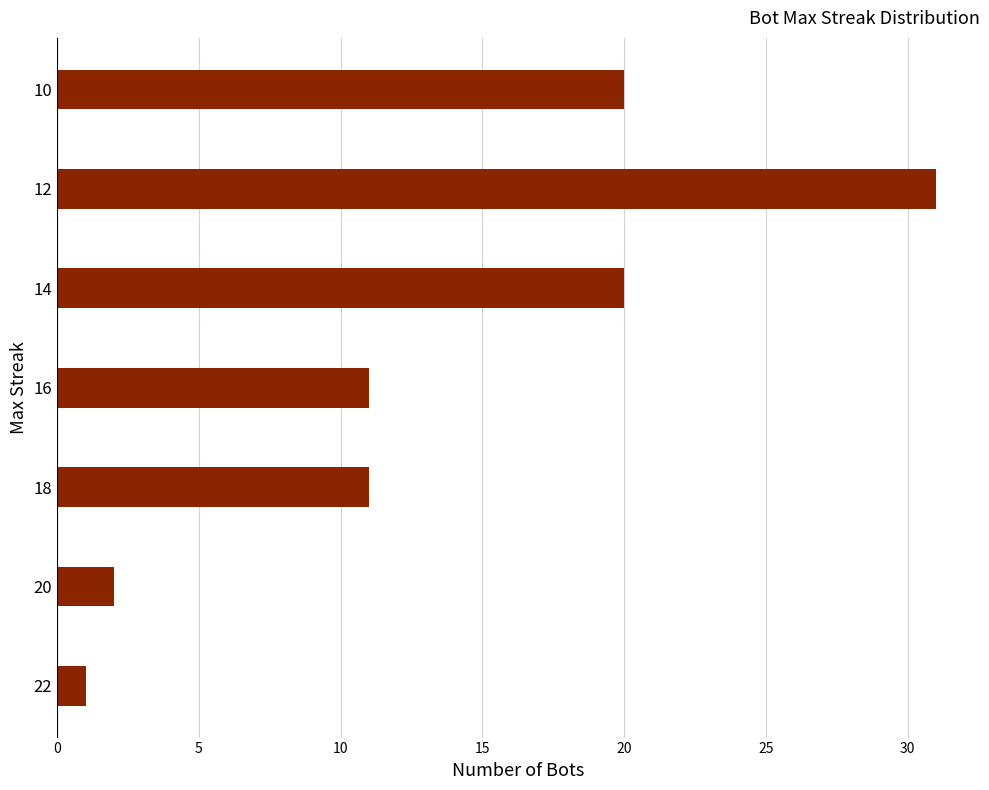

Reading bottom to top, transcribe all the data shown in this chart.

22=1	20=2	18=11	16=11	14=20	12=31	10=20